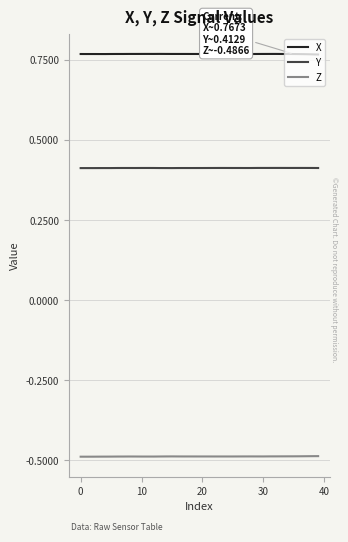

True or false: Z and X intersect in this chart.

False